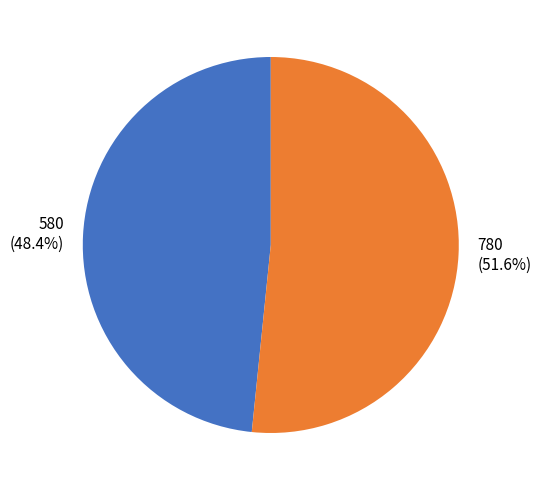

To the nearest percent, what is the average slice percentage?

50%